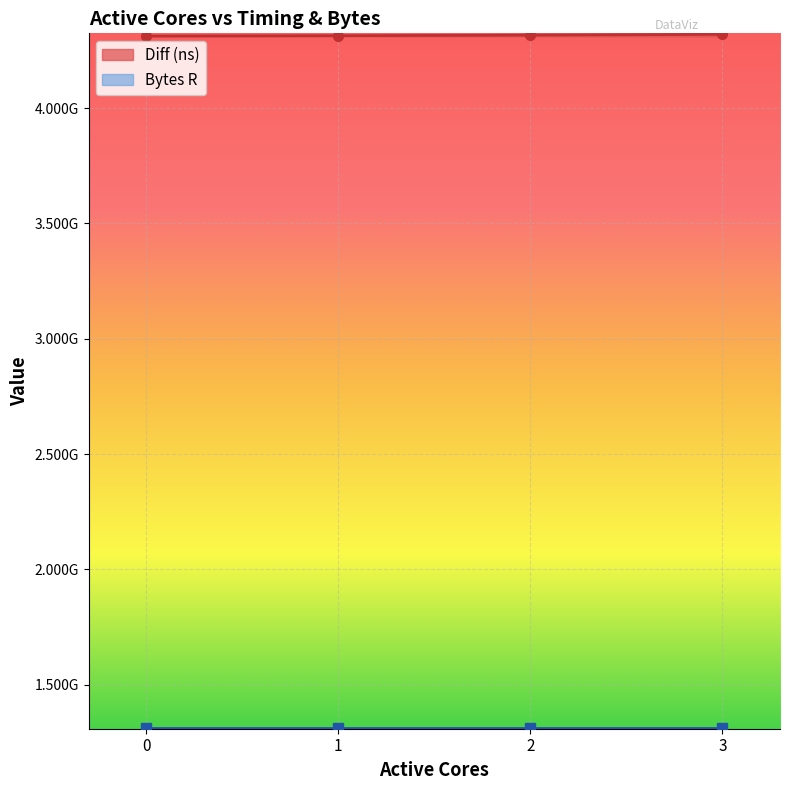

What is the sum of all values?

17263704892